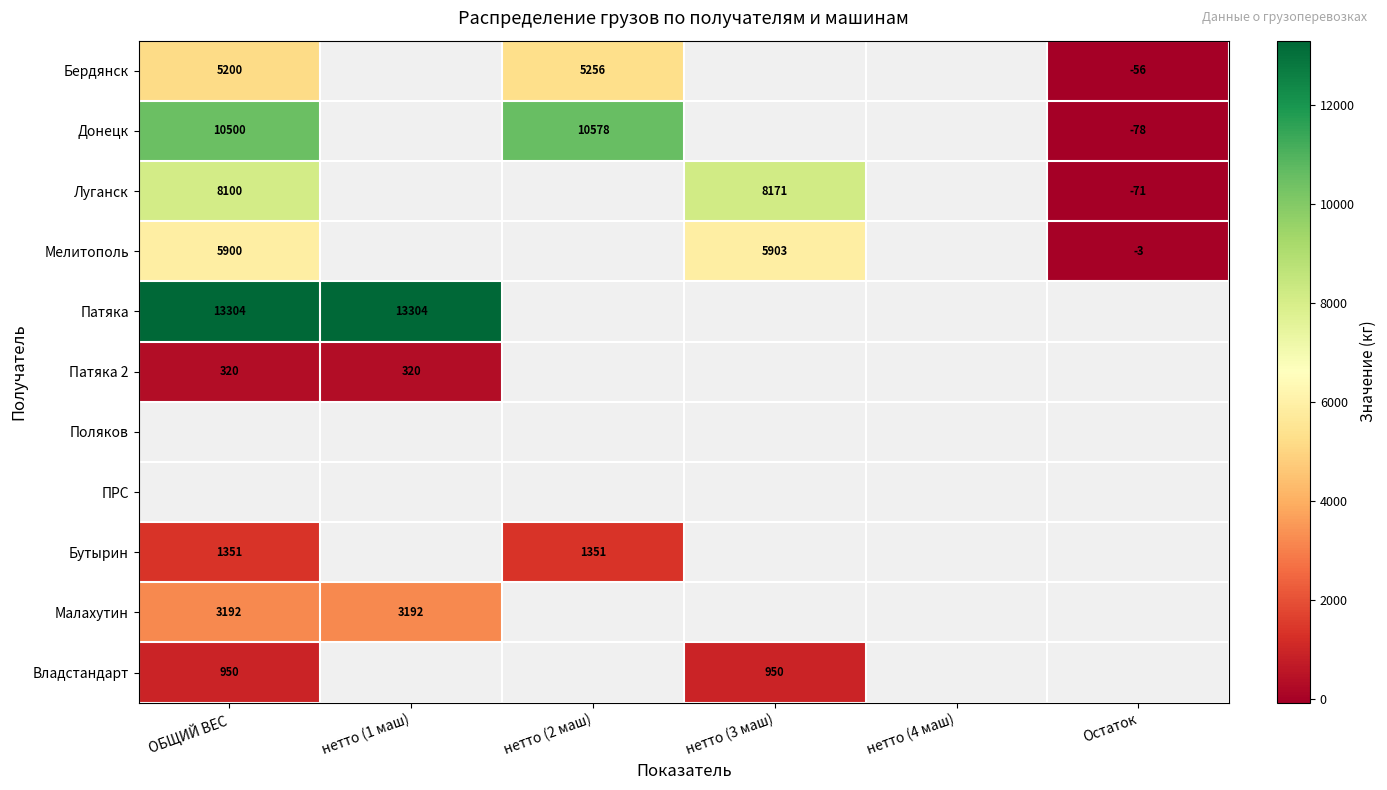

Is it true that Мелитополь equals -3 at Остаток?

True